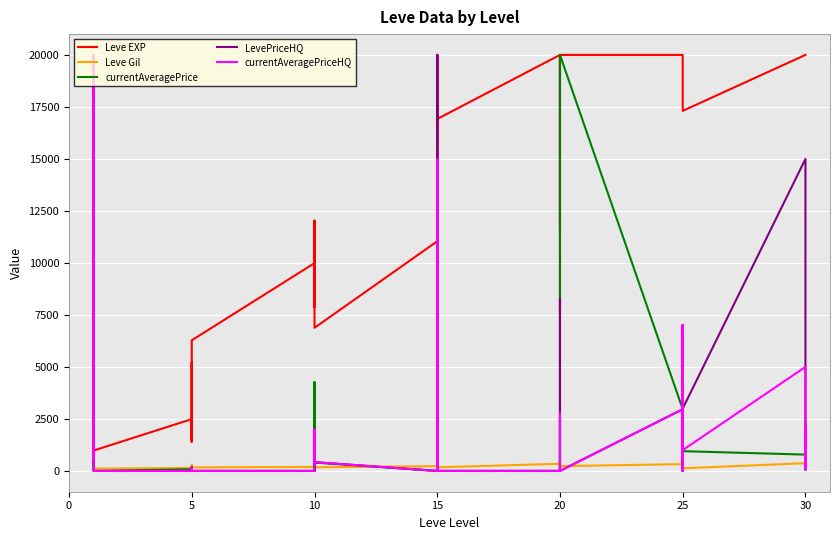

Rank the series at 25 from lowest to highest value.

Leve Gil, currentAveragePrice, LevePriceHQ, currentAveragePriceHQ, Leve EXP